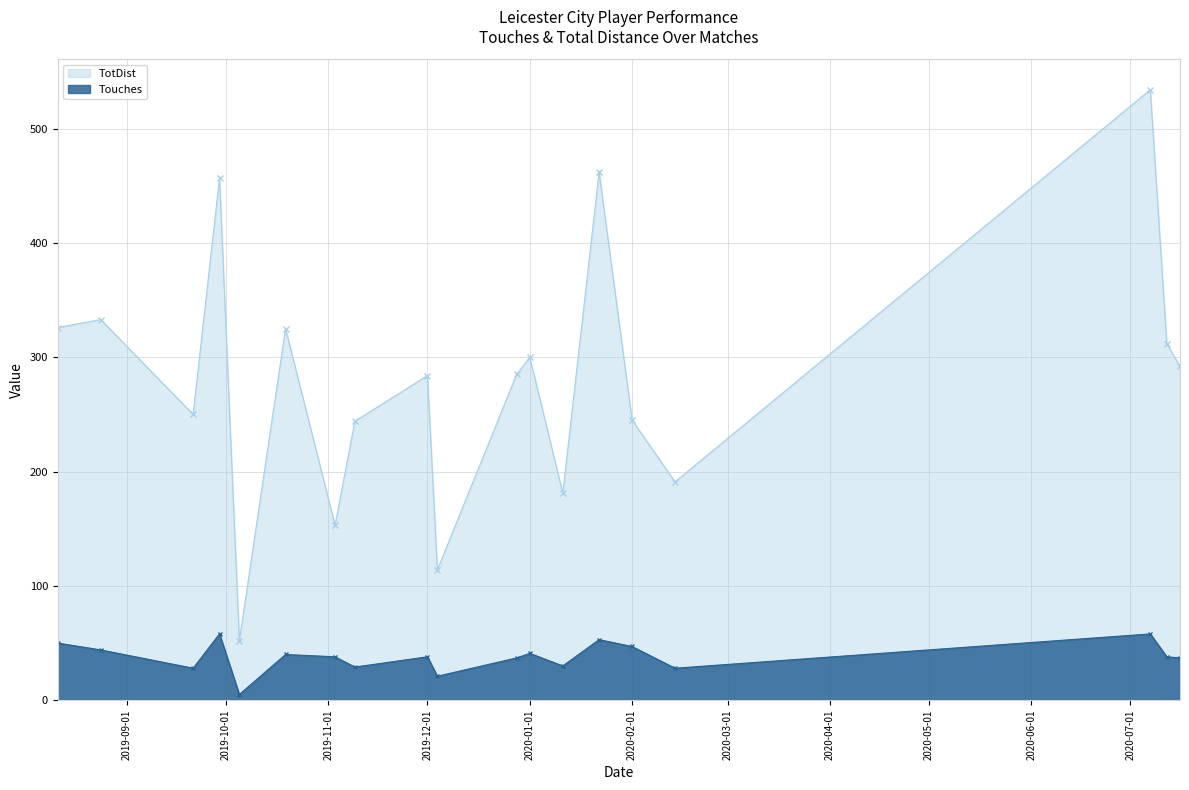

What is the sum of all TotDist values?

5340